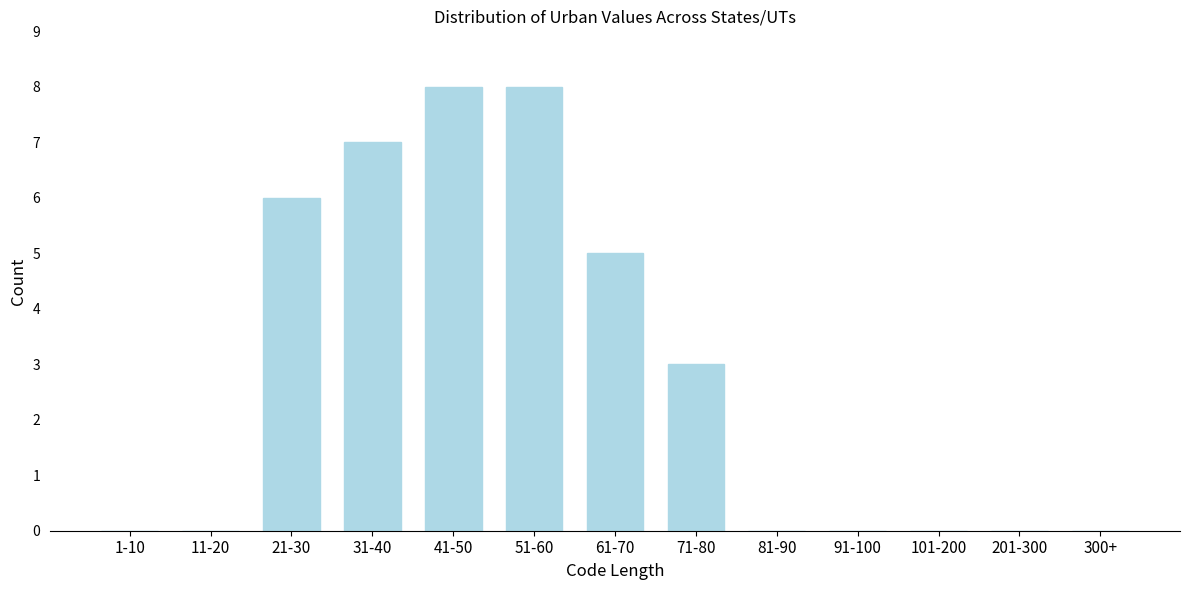

Reading left to right, transcribe all the data shown in this chart.

1-10=0	11-20=0	21-30=6	31-40=7	41-50=8	51-60=8	61-70=5	71-80=3	81-90=0	91-100=0	101-200=0	201-300=0	300+=0